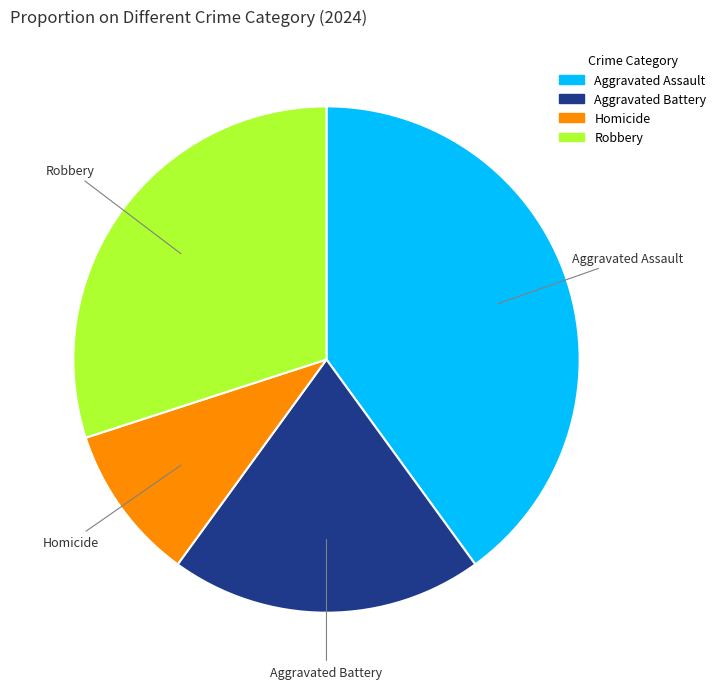

Does any single category account for the majority?

No